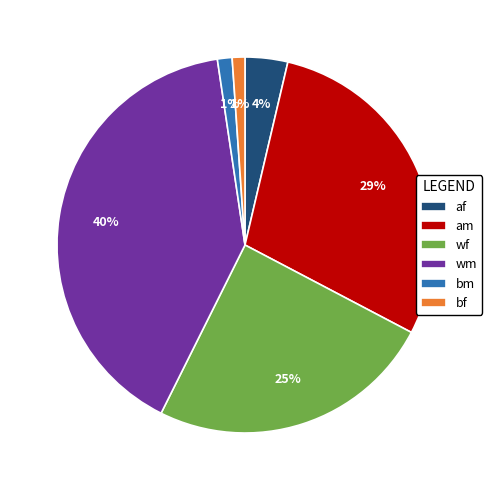

To the nearest percent, what is the combined percentage of wf and bm?

26%